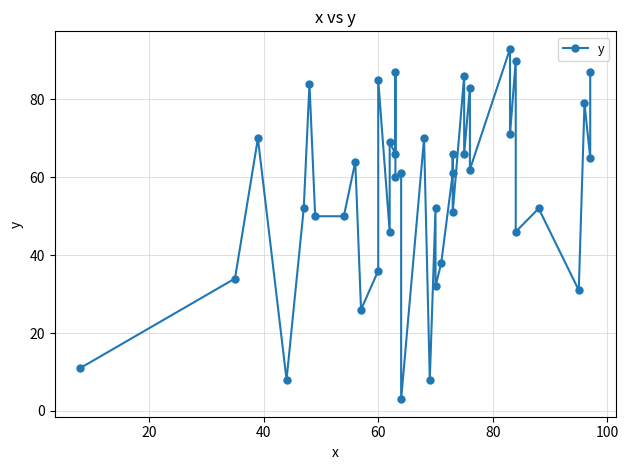

Is it true that the value at 36 is 53?

False